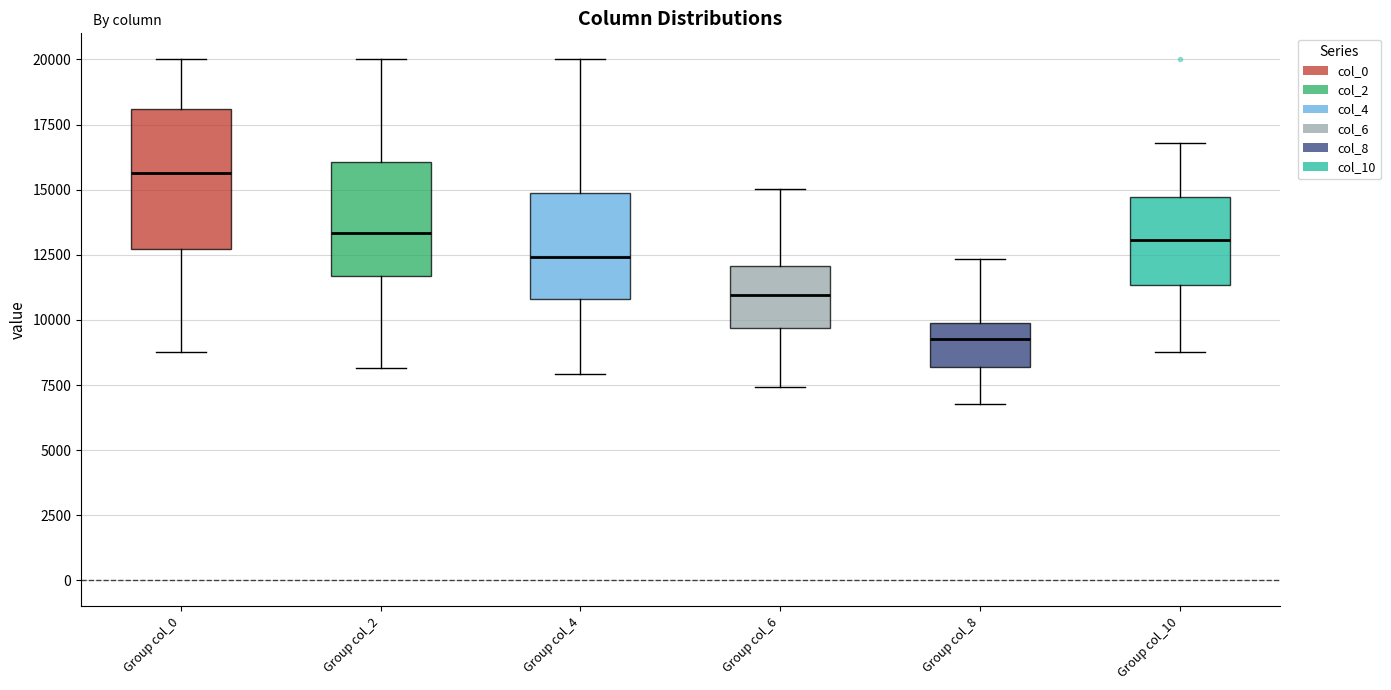

Where does the upper whisker of the box for Group col_2 end on the y-axis? The values are not printed on the chart, so give them approximately, as read against the axis.

20000